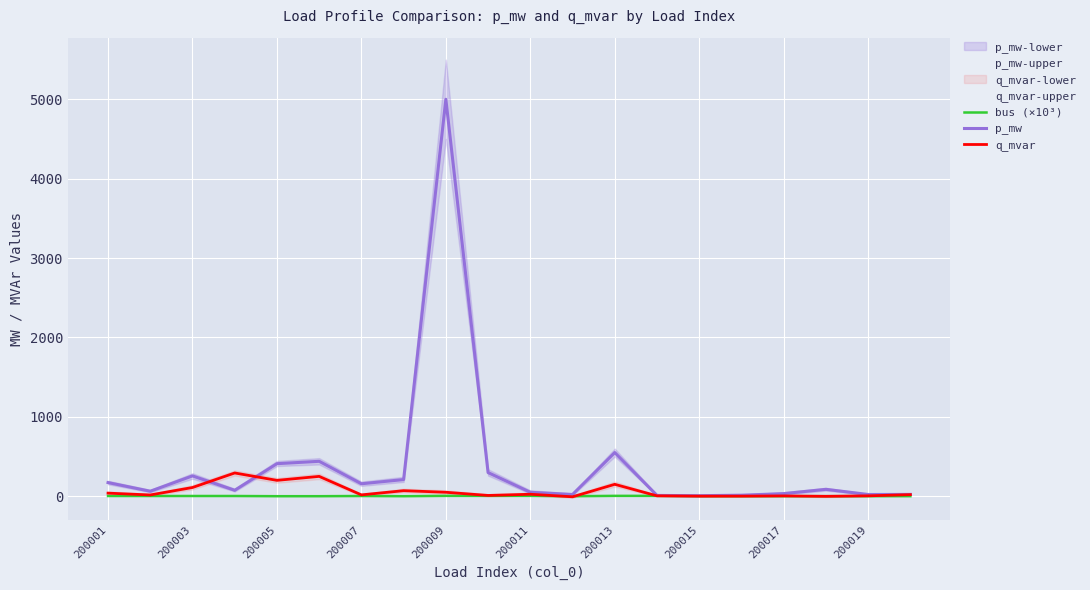

How many intersections are there between bus (×10³) and q_mvar?

4